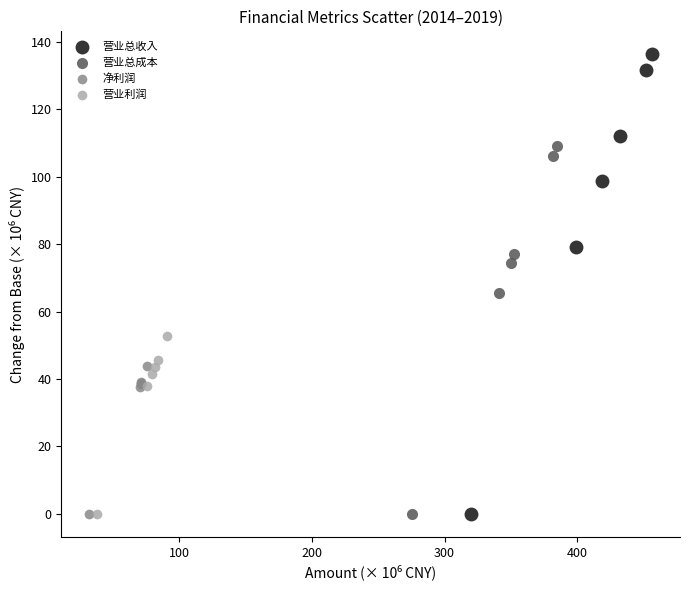

Which series has the widest spread of Y values?

营业总收入